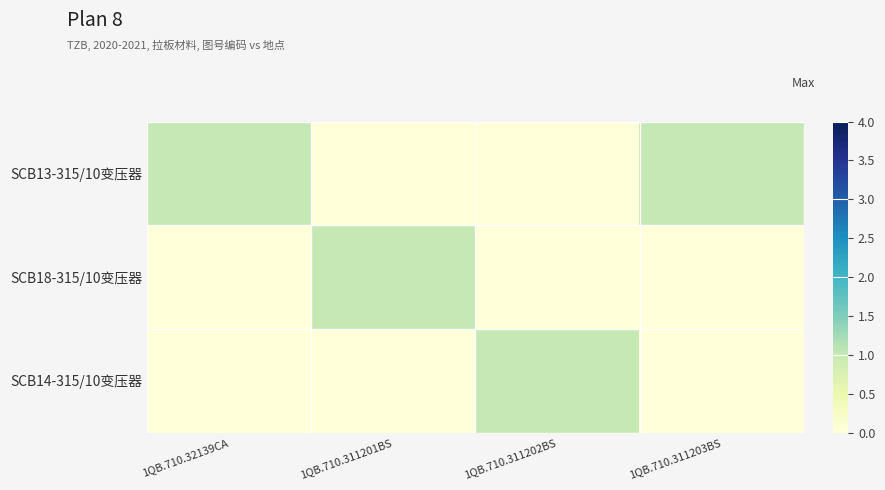

Which label corresponds to the smallest value in the chart?

1QB.710.311201BS